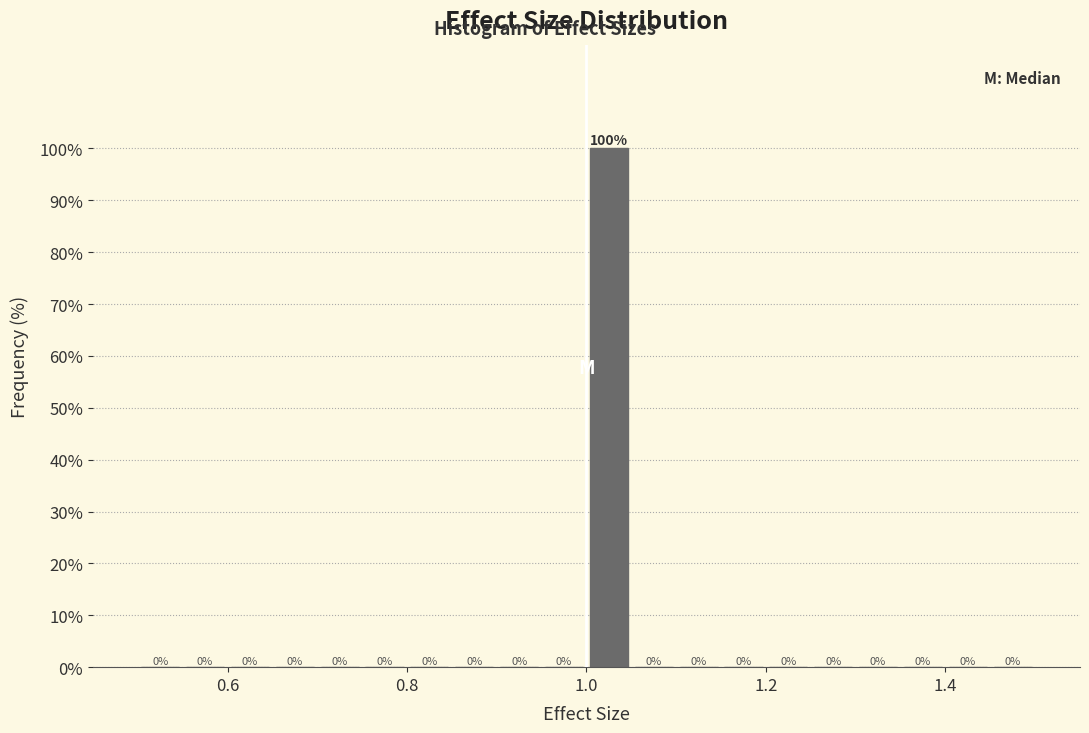

Around what value on the x-axis is the tallest bar? Give the approximate position of its centre, as read against the axis.

1.02